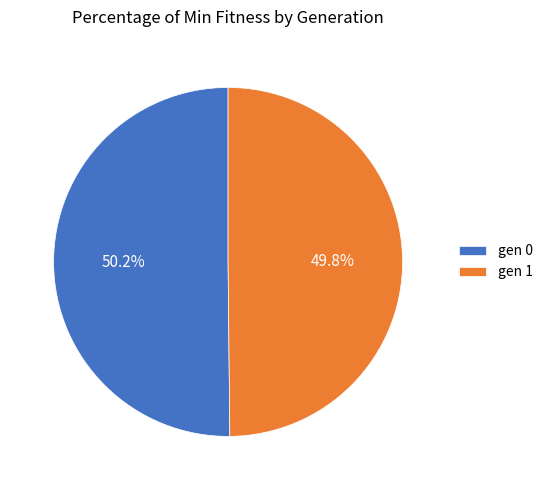

Combined, do gen 0 and gen 1 account for over 50%?

Yes